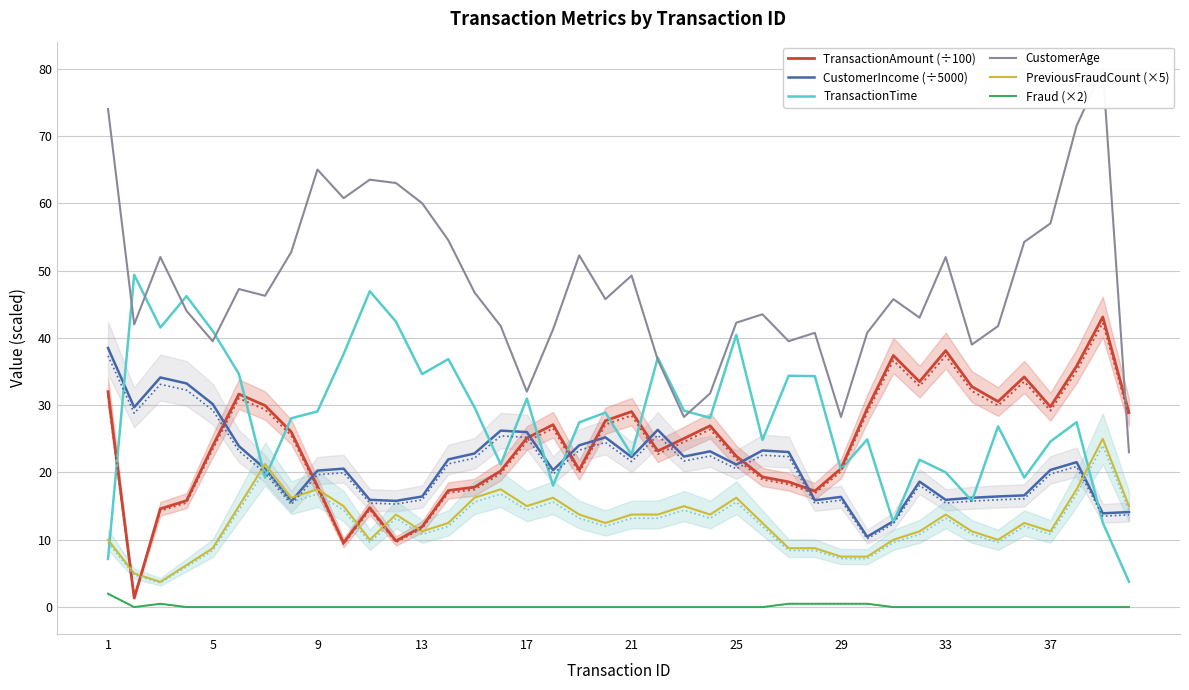

What is the difference between the maximum and minimum values in the TransactionTime series?

45.6